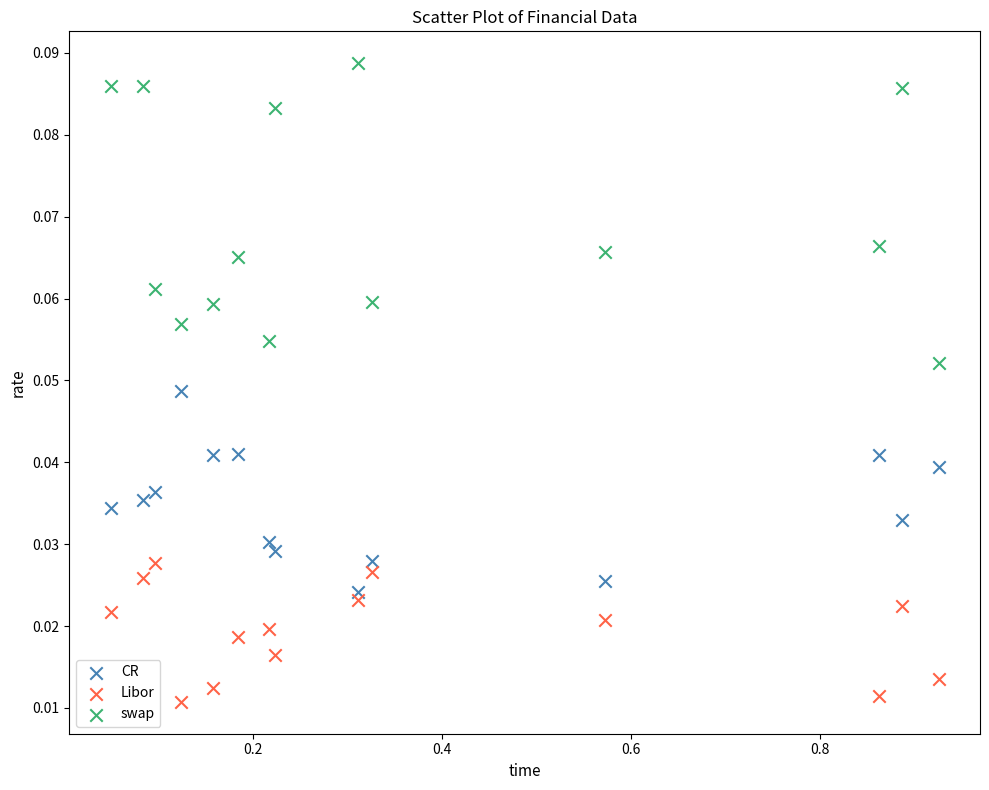

Across all data points, what is the range of X values (max minus min)?

0.9